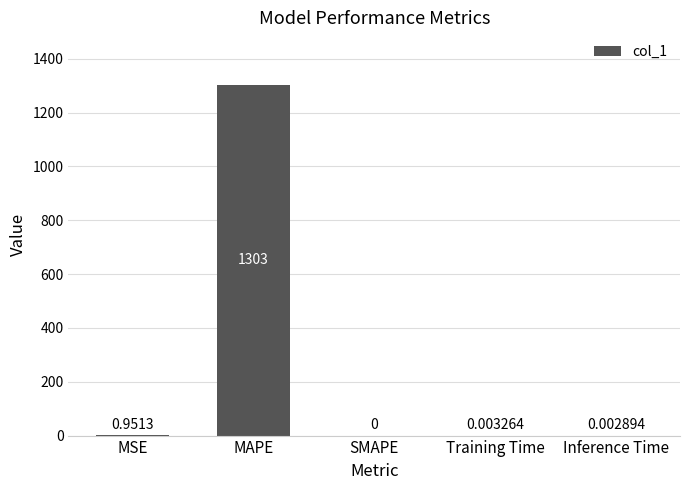

Between Training Time and SMAPE, which is larger?

Training Time